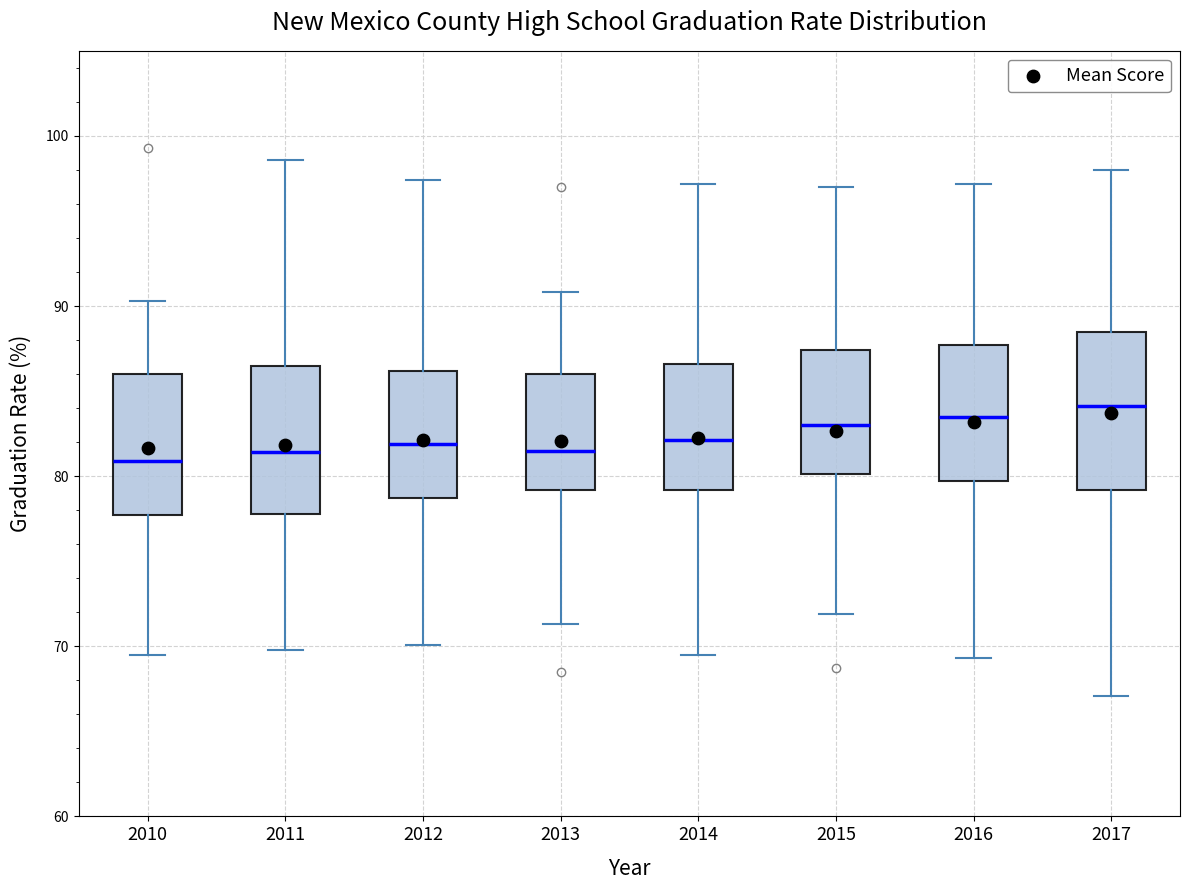

Reading left to right, transcribe this box plot: for each box, give where its median line is, the range the box spans, and where its two whiskers end, as read against the y-axis. The values are not printed on the chart, so give them approximately, as read against the axis.

2010: median 81, box 78 to 86, whiskers 70 to 90
2011: median 81, box 78 to 87, whiskers 70 to 99
2012: median 82, box 79 to 86, whiskers 70 to 97
2013: median 82, box 79 to 86, whiskers 71 to 91
2014: median 82, box 79 to 87, whiskers 70 to 97
2015: median 83, box 80 to 87, whiskers 72 to 97
2016: median 84, box 80 to 88, whiskers 69 to 97
2017: median 84, box 79 to 89, whiskers 67 to 98